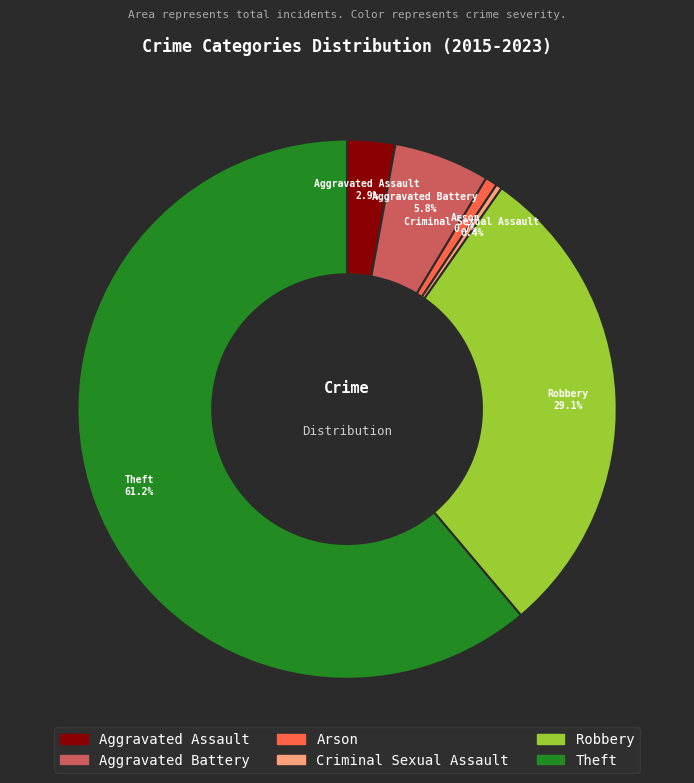

What percentage is the Aggravated Battery slice, to the nearest percent?

6%